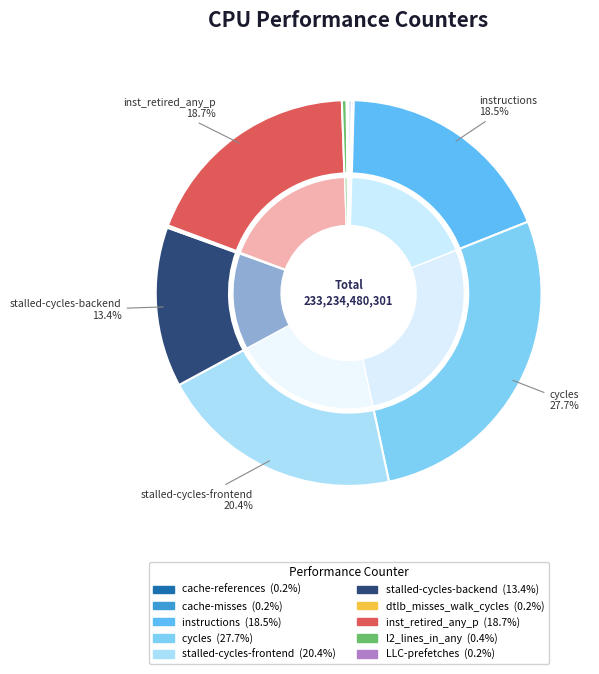

Does stalled-cycles-frontend represent more than half of the total?

No